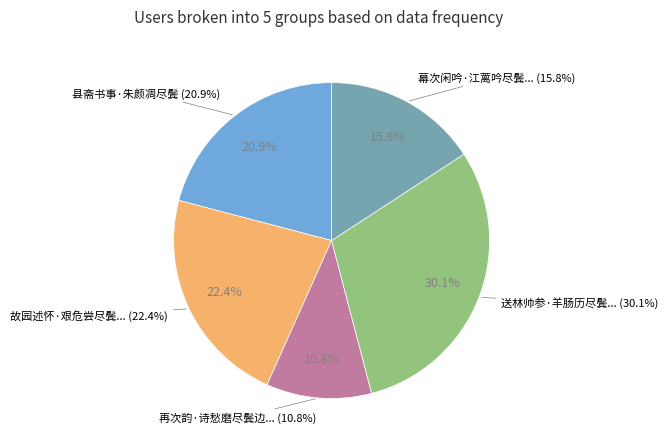

Which slice is the smallest?

再次韵·诗愁磨尽鬓边青